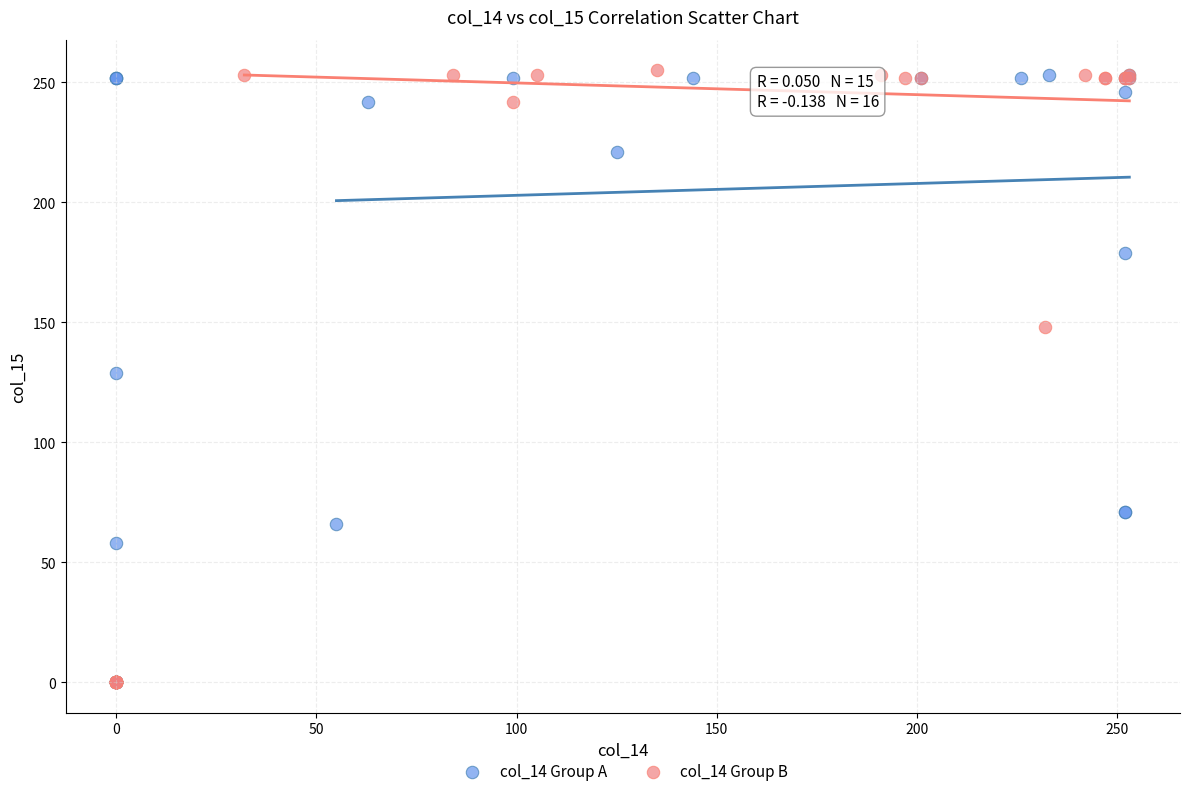

What are all the series names shown in the legend?

col_14 Group A, col_14 Group B